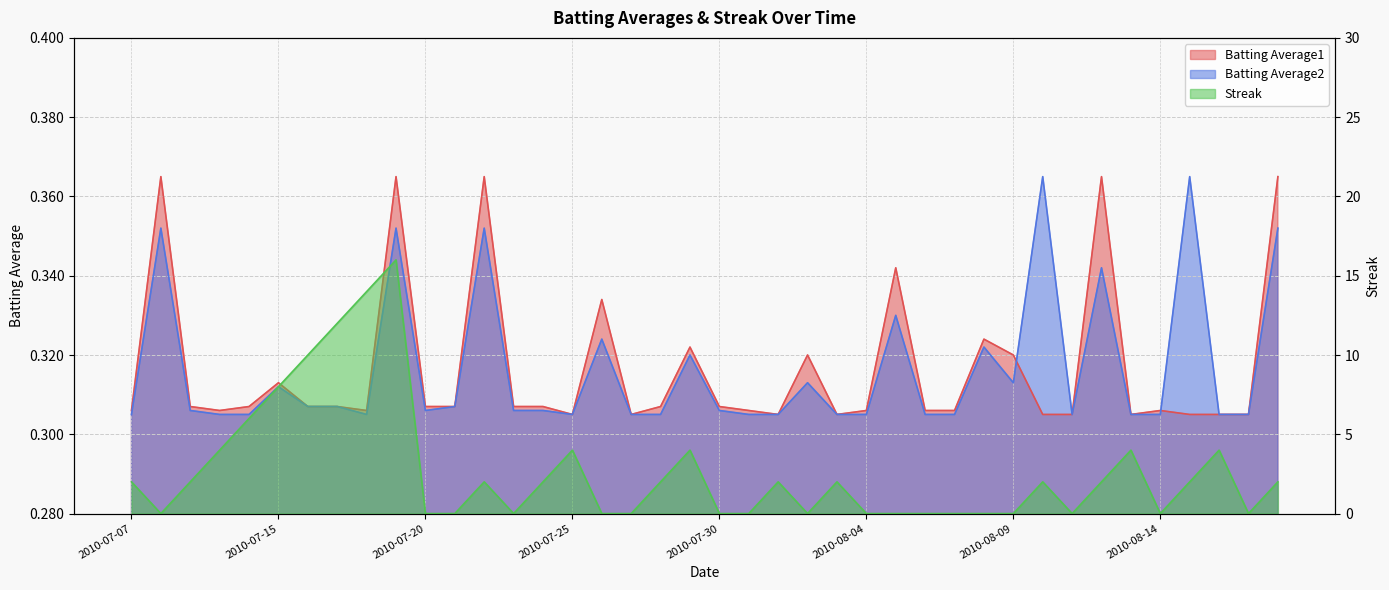

How many lines are shown in the chart?

3